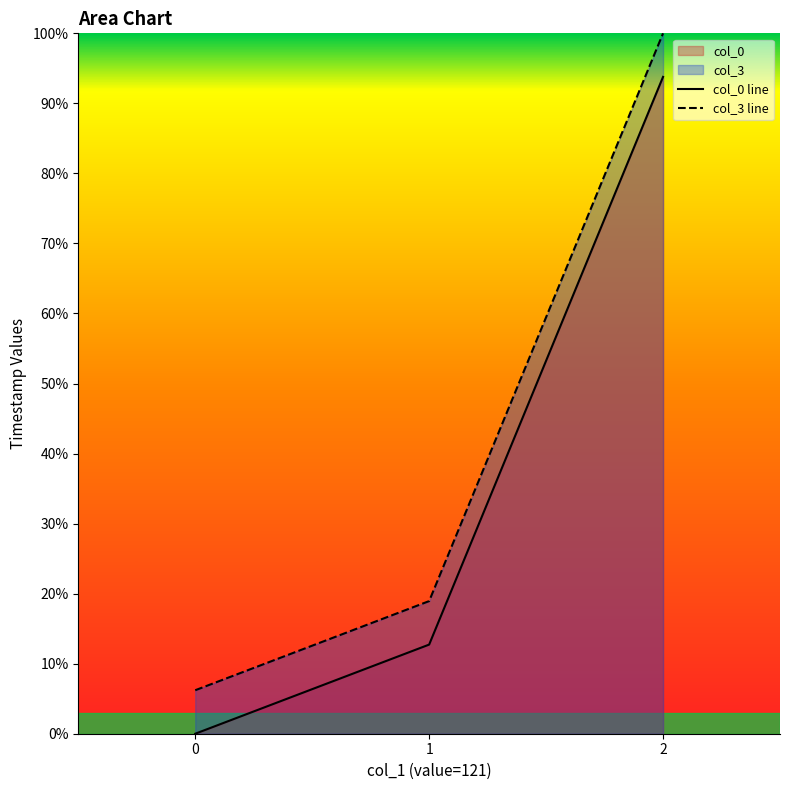

What is the spread (max minus min) of values at 0?

6.2